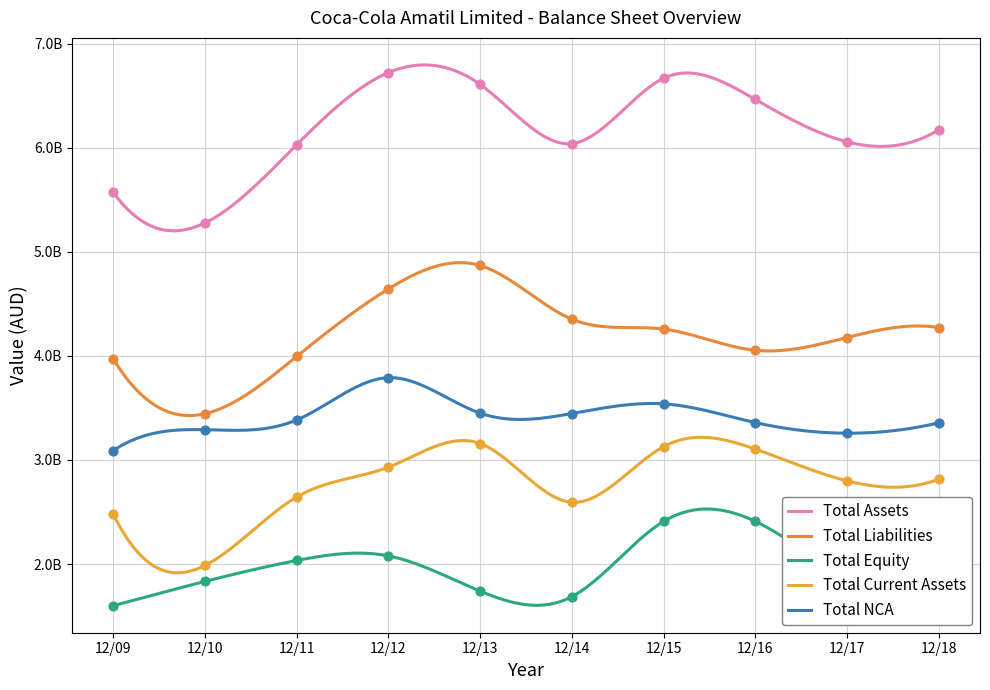

Which series reaches the minimum Y coordinate?

Total Equity